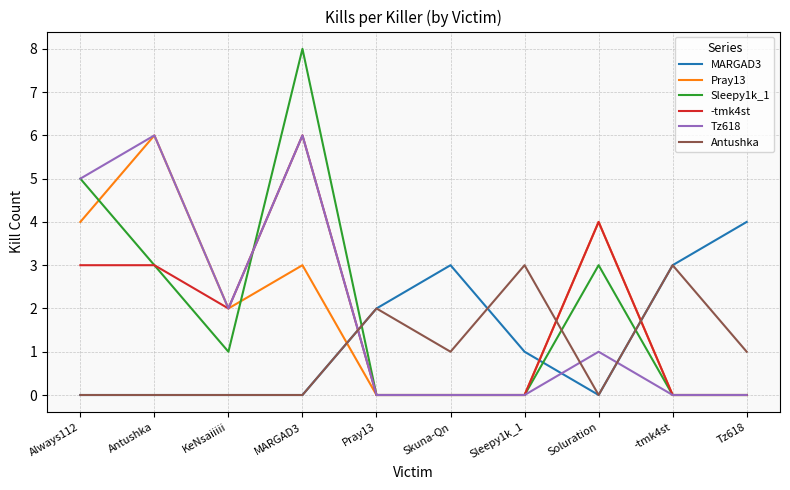

What position from the right is KeNsaiiiii?

8